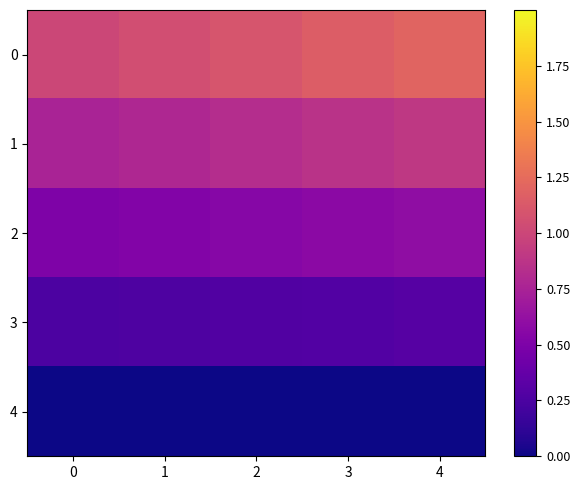

Reading left to right, list all the values displayed in this chart.

0: 0=1.0	1=1.1	2=1.1	3=1.1	4=1.2
1: 0=0.8	1=0.8	2=0.8	3=0.9	4=0.9
2: 0=0.5	1=0.5	2=0.6	3=0.6	4=0.6
3: 0=0.2	1=0.3	2=0.3	3=0.3	4=0.3
4: 0=0.0	1=0.0	2=0.0	3=0.0	4=0.0